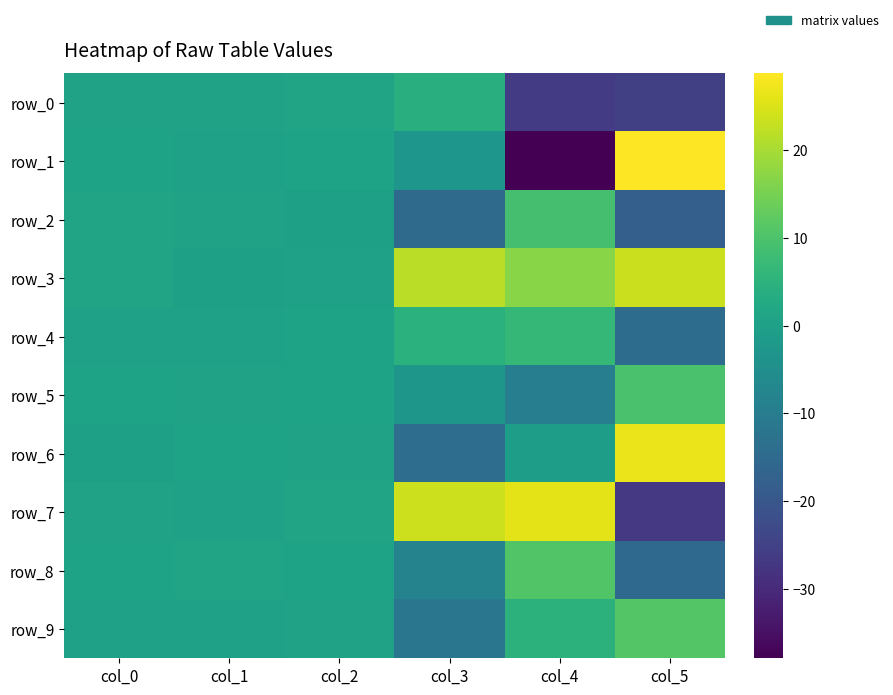

Which series has the widest spread of values?

row_1